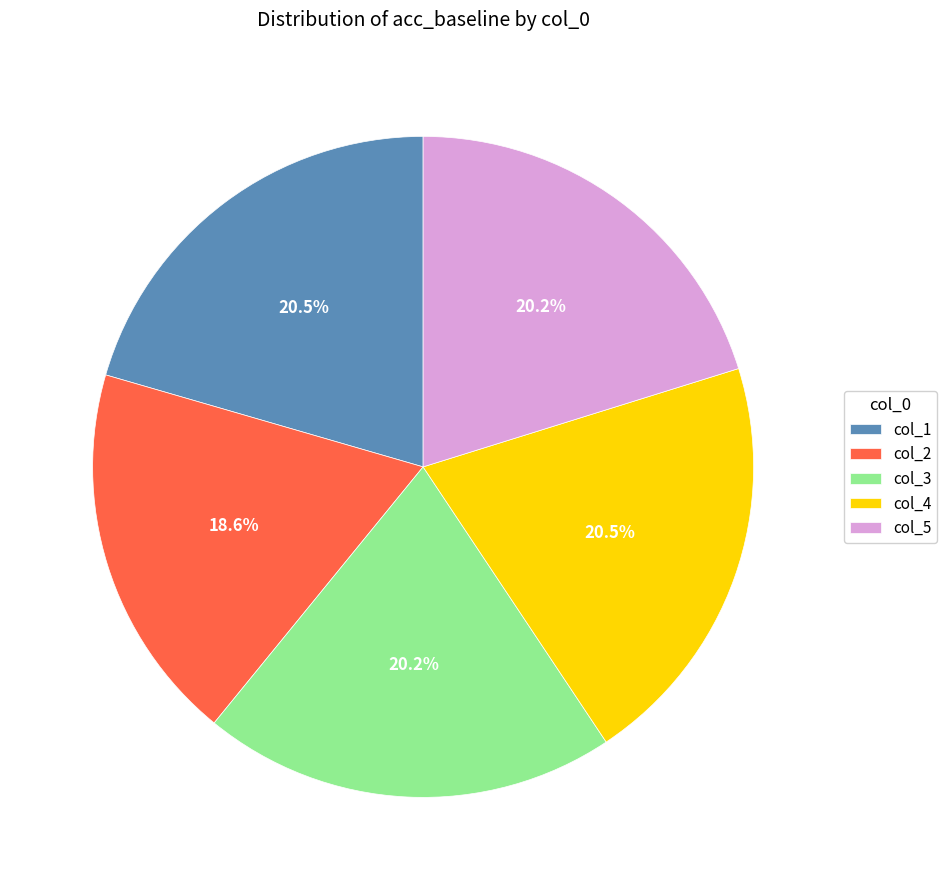

What is the smallest slice in the pie chart?

col_2